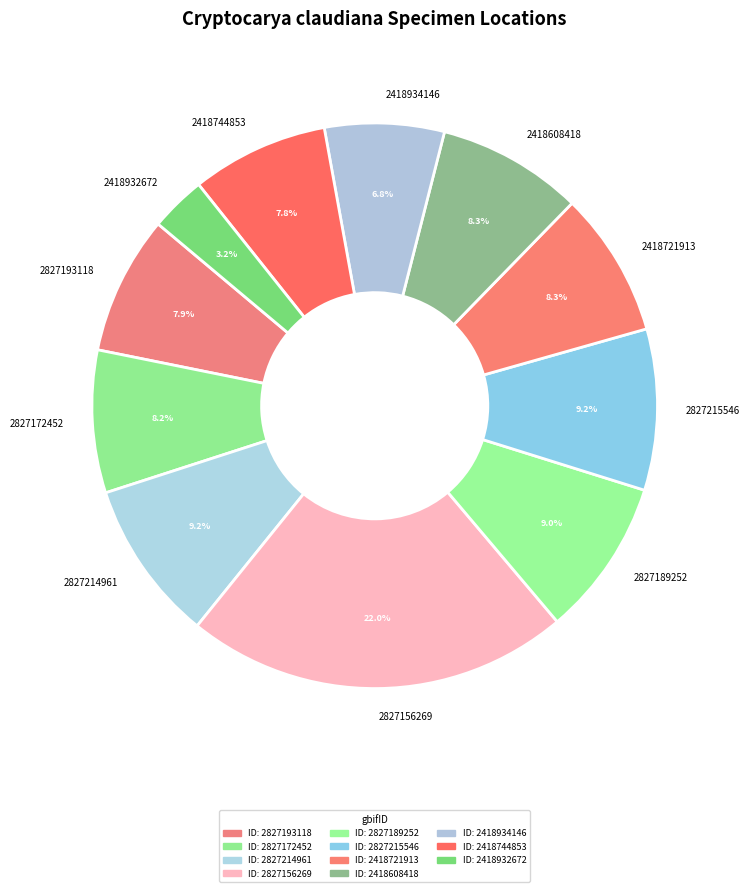

What is the total percentage of 2827172452 and 2827215546?

17.4%